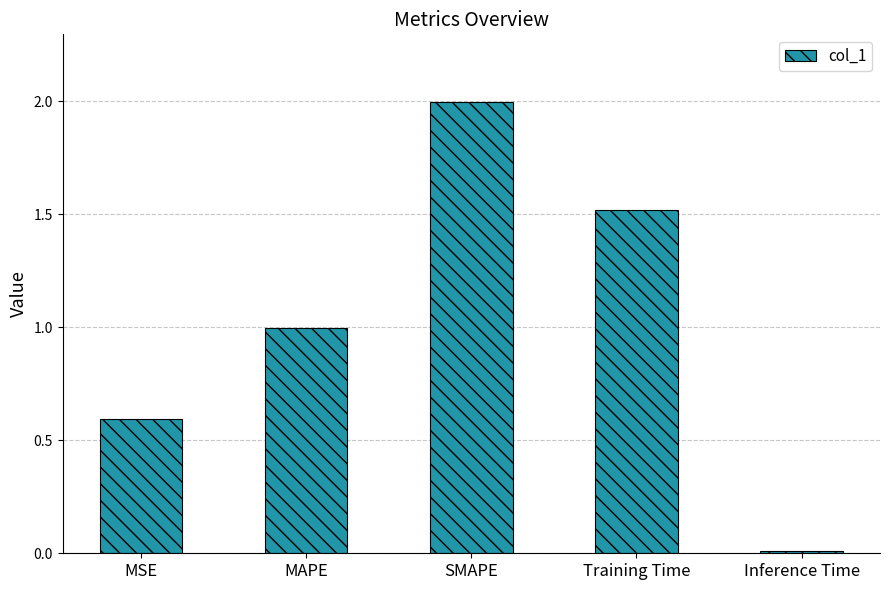

What position from the right is Inference Time?

1